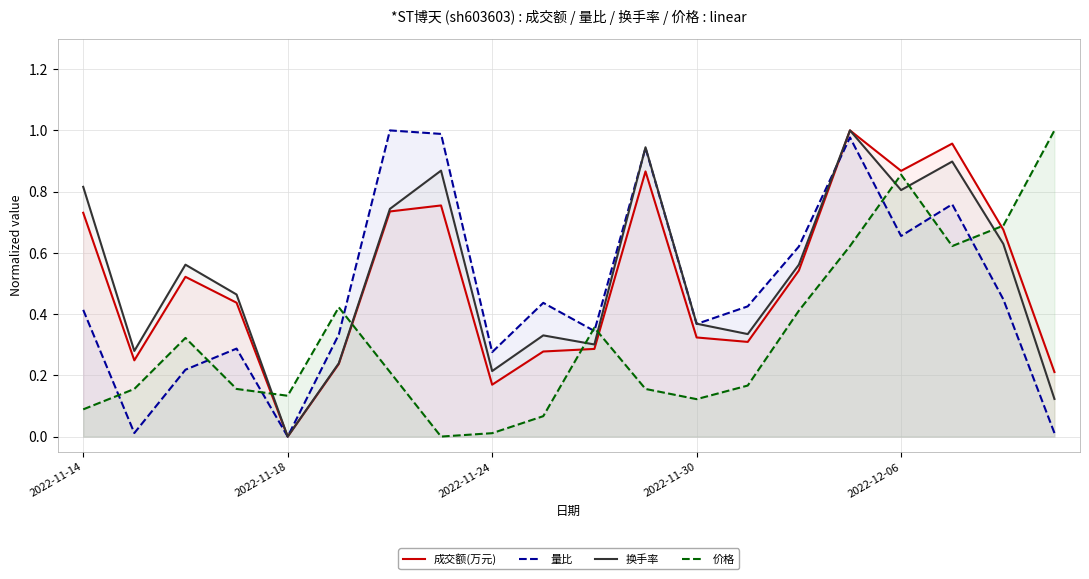

Which series changed the most between 2022-11-14 and 2022-11-30?

换手率